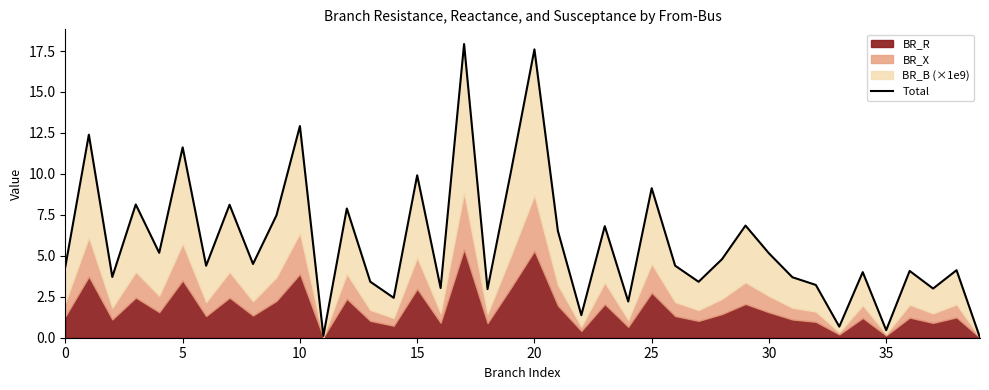

What is the average value?

5.8